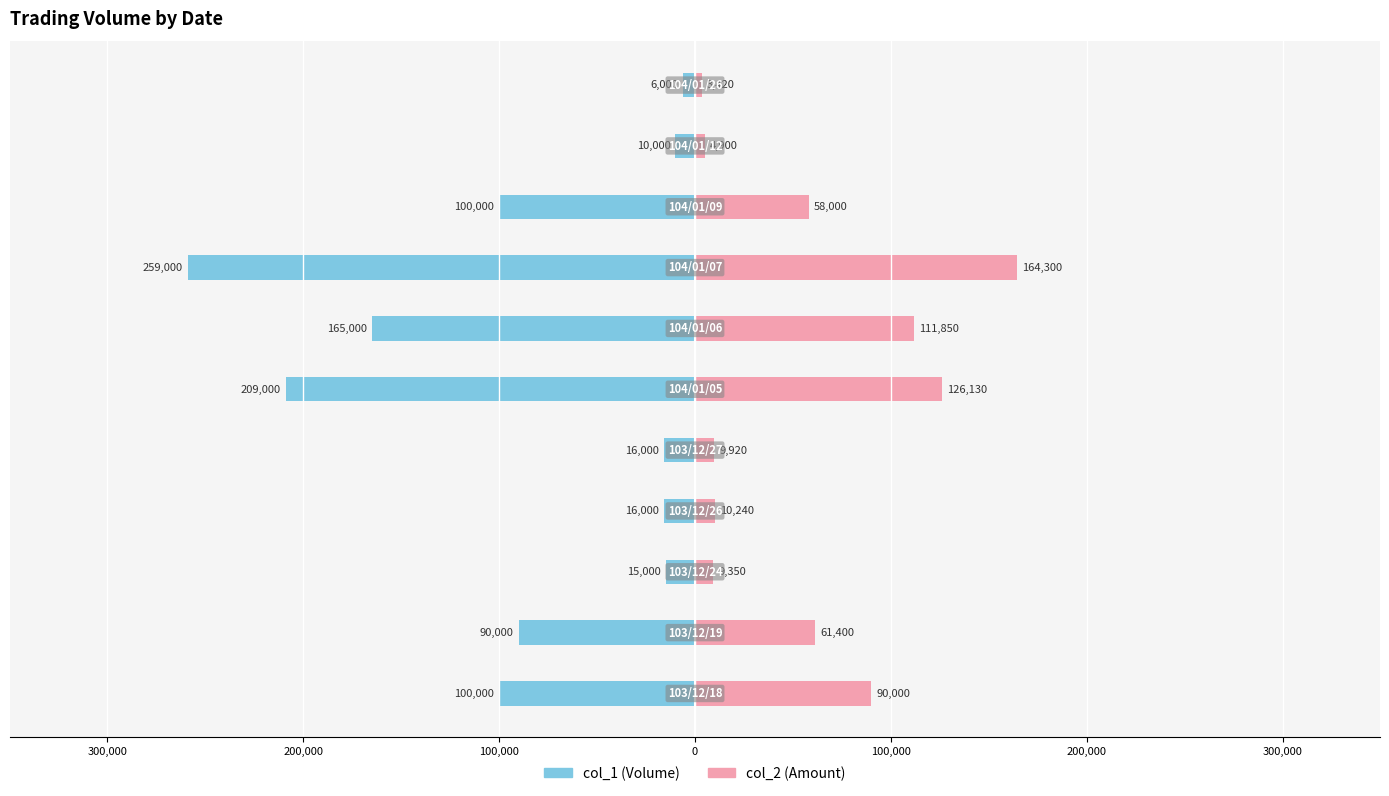

At 100,000, list the series in order from smallest to largest.

col_1 (Volume), col_2 (Amount)